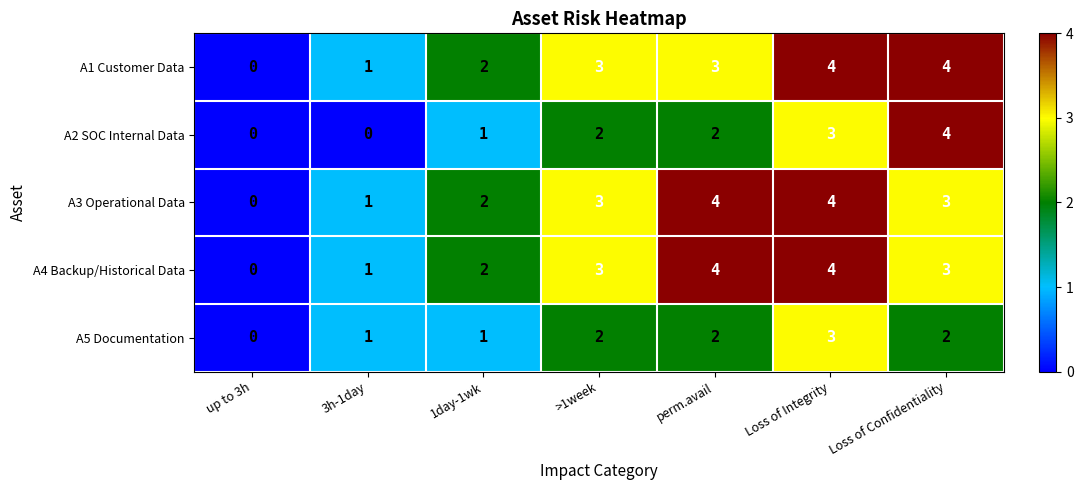

How many A5 Documentation values are between 1 and 2?

5